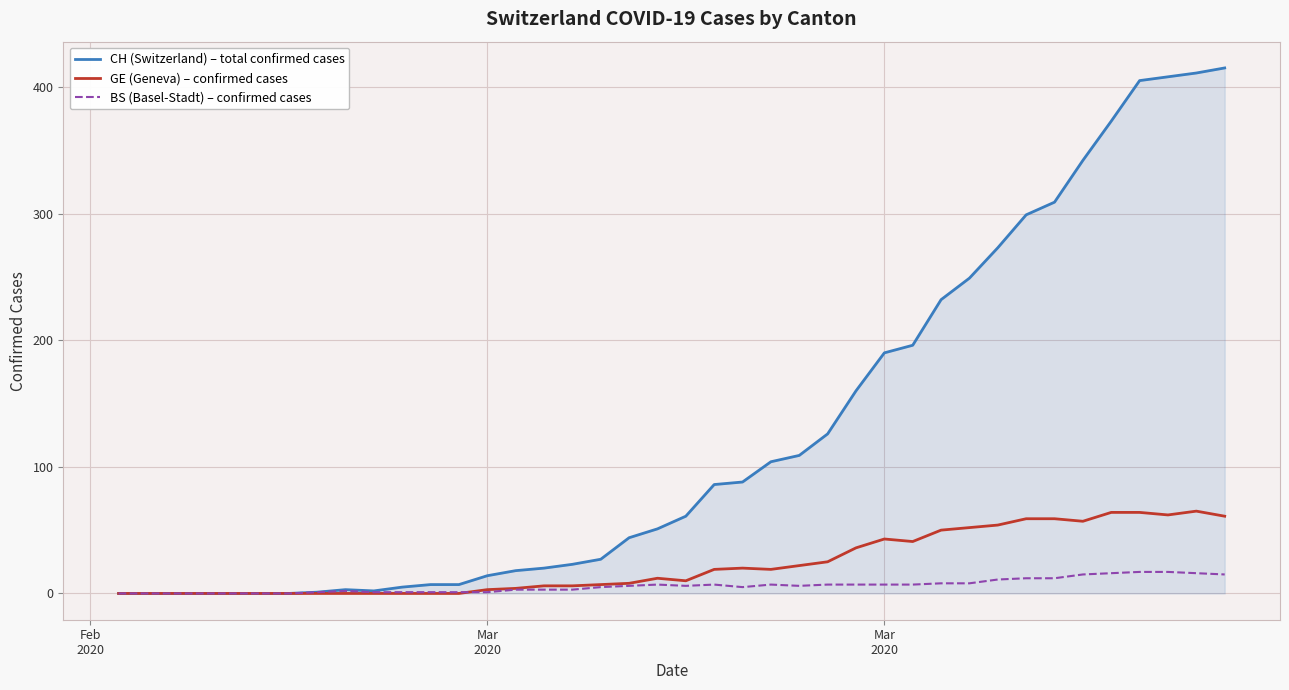

Which series has the widest spread of values?

CH (Switzerland) – total confirmed cases